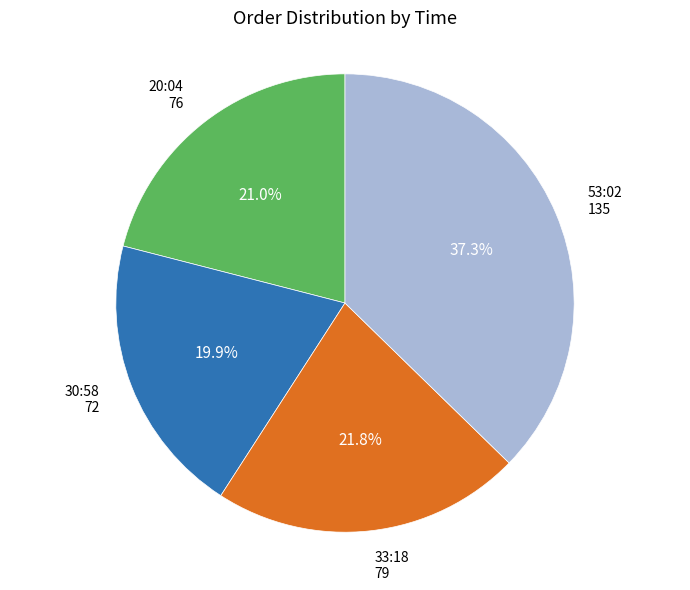

Is there a majority slice in this chart?

No